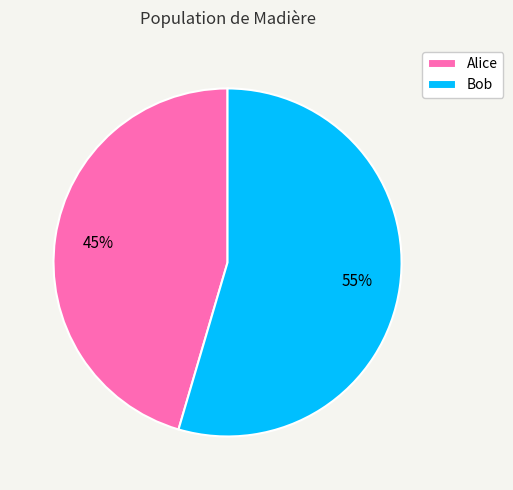

Is it true that Bob is 55% of the pie?

True